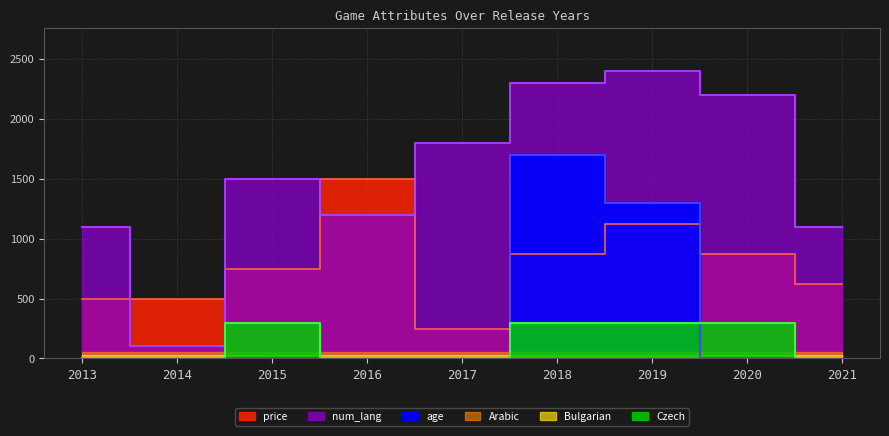

True or false: Czech and num_lang cross at least once.

False